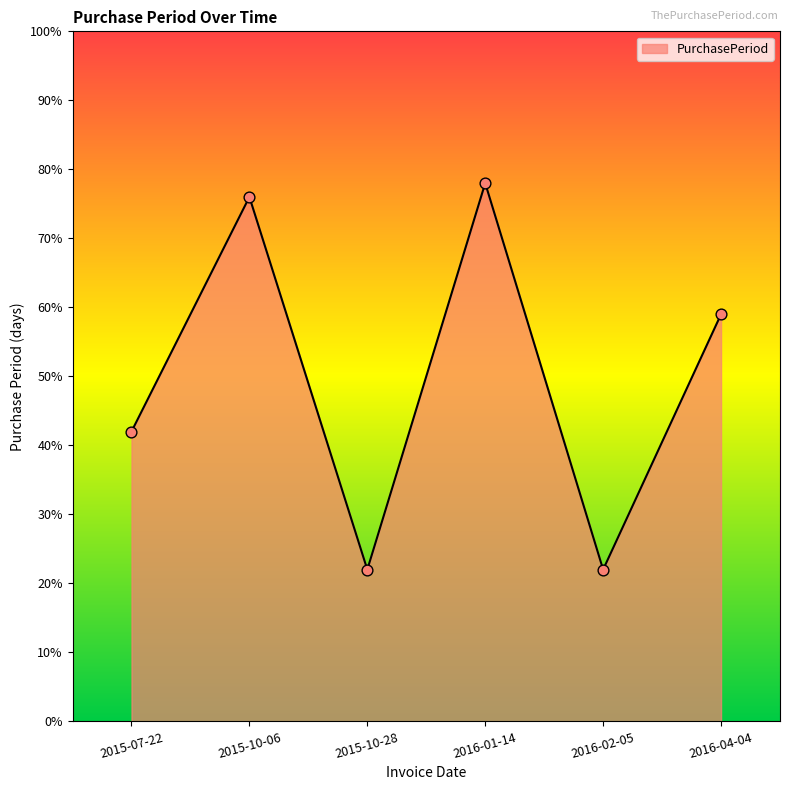

Approximately how many times larger is the value at 2015-10-28 compared to 2015-07-22?

0.5